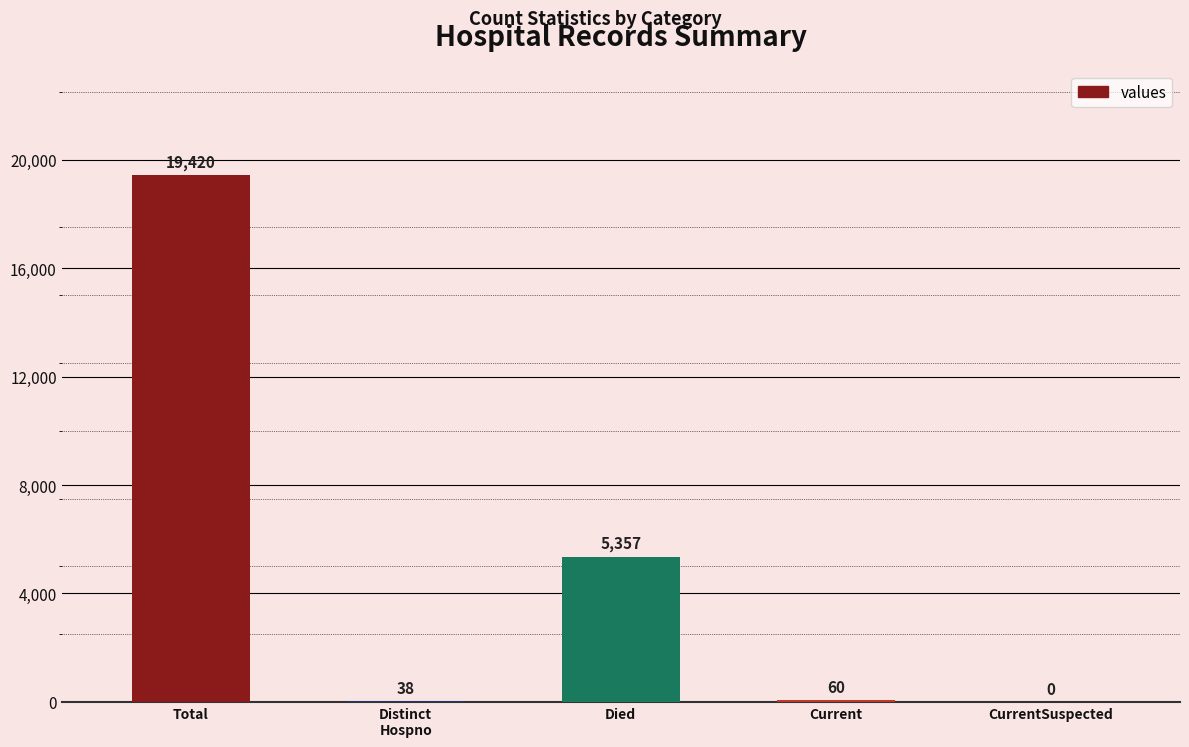

What is the change in value from Total to Died?

-14063